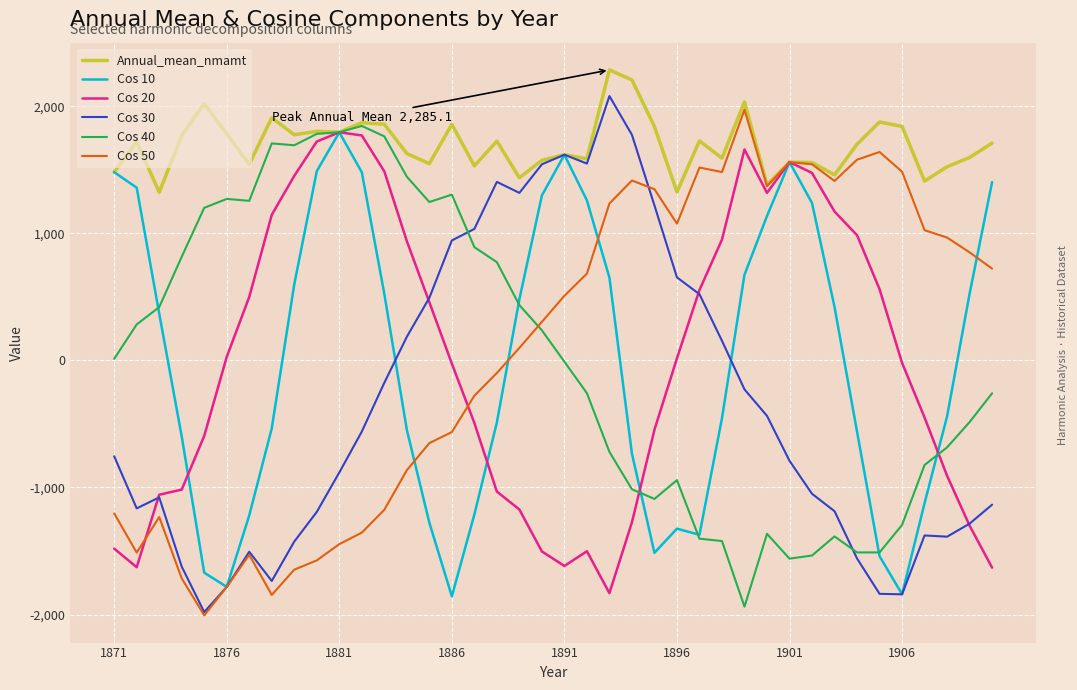

What is the greatest value displayed?

2285.1